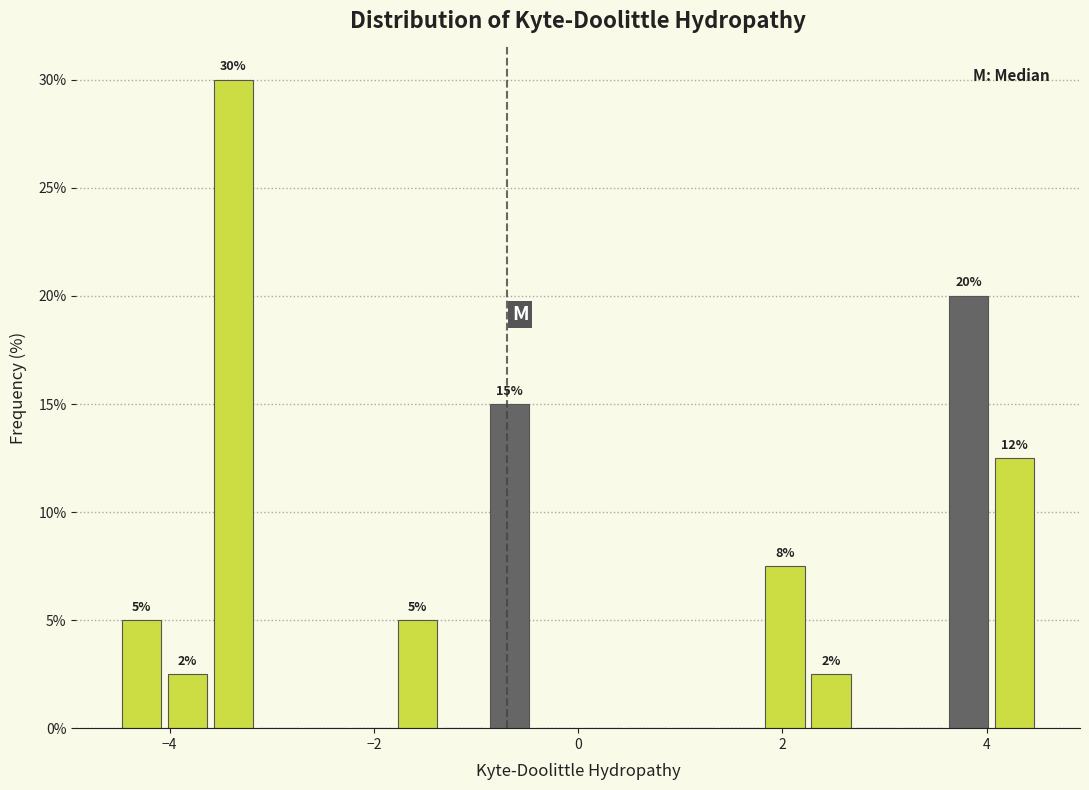

Around what value on the x-axis is the tallest bar? Give the approximate position of its centre, as read against the axis.

-3.4